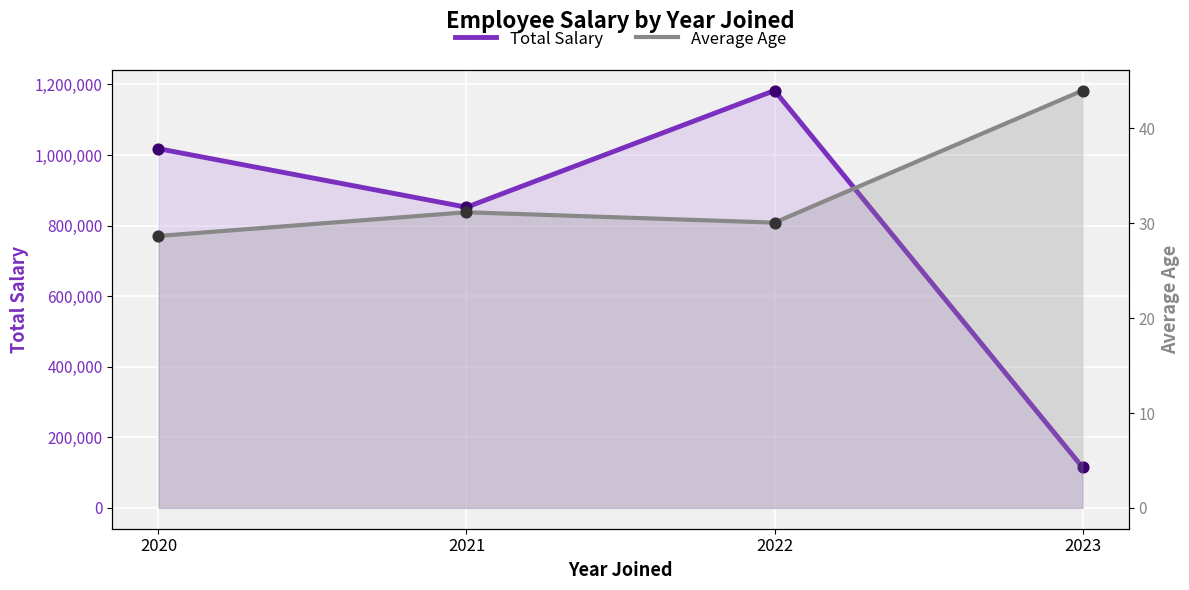

Which series has the largest total across all categories?

Total Salary